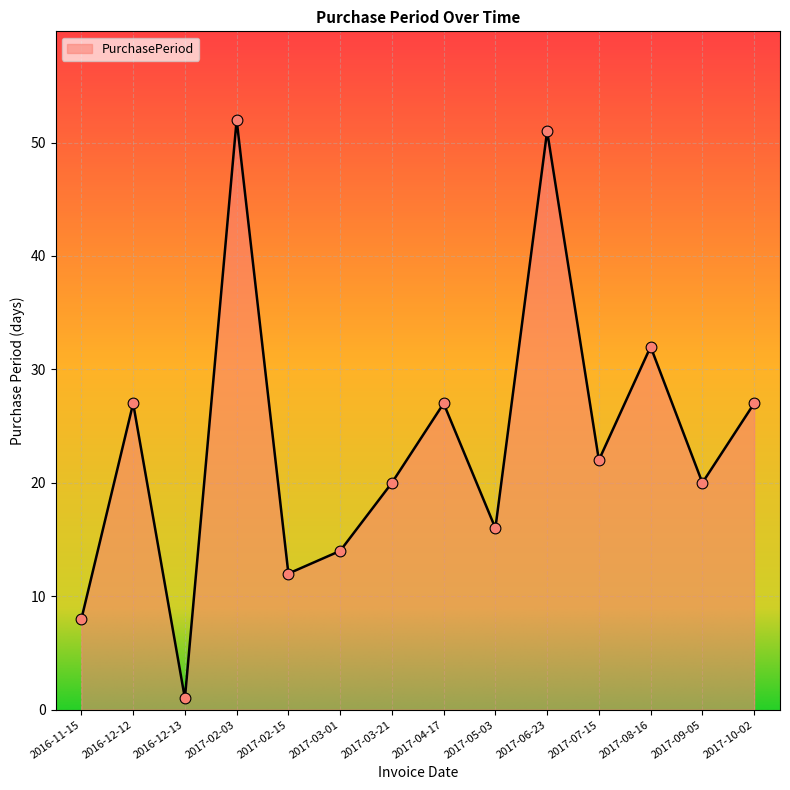

What is the change in value from 2016-12-13 to 2017-04-17?

+26